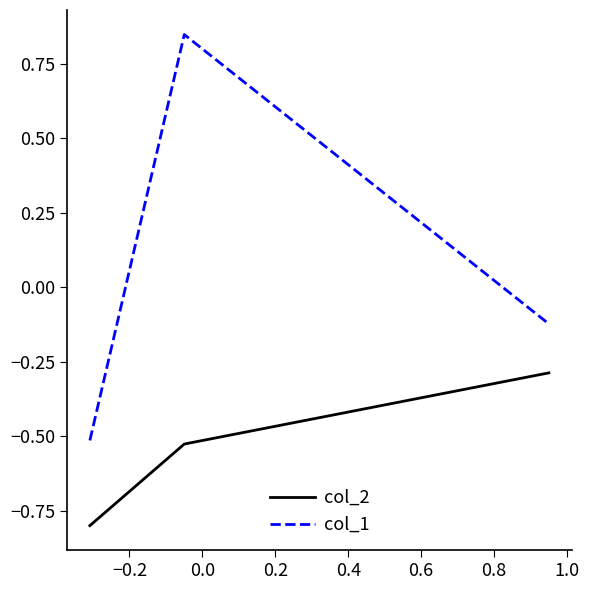

What is the difference between the second highest and minimum values in the col_2 series?

0.3